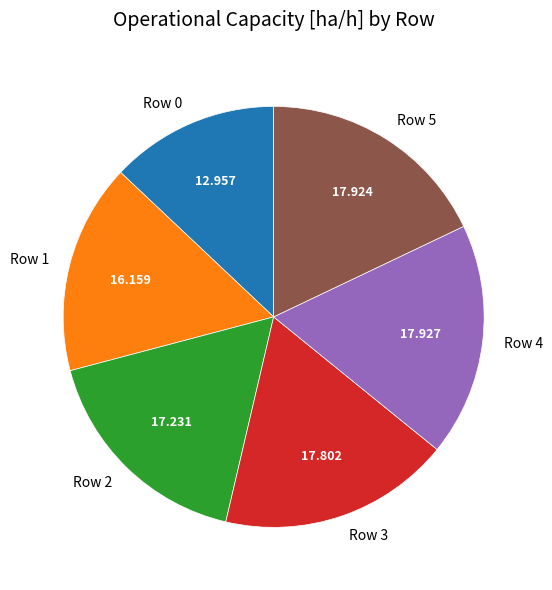

Do Row 2 and Row 1 together represent more than half of the pie?

No